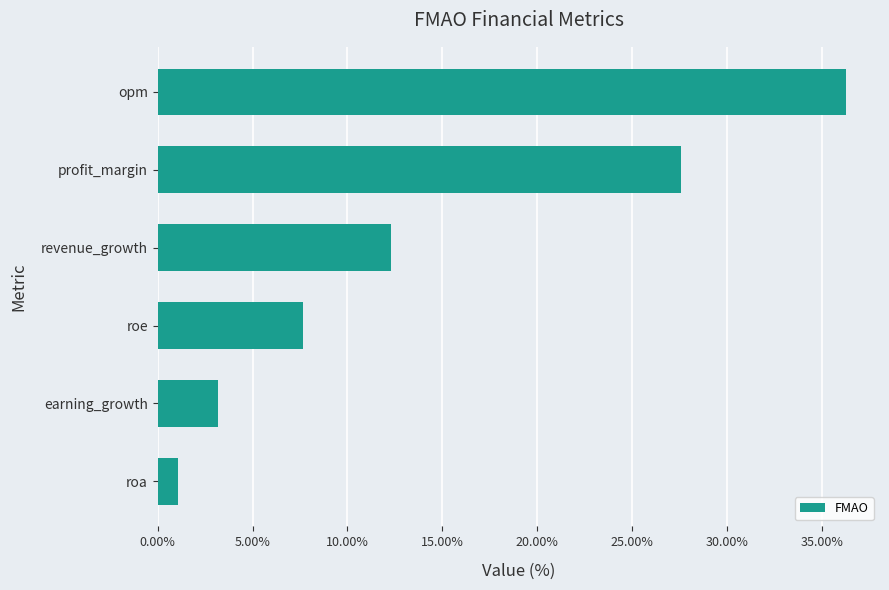

Reading top to bottom, transcribe all the data shown in this chart.

36.2	27.6	12.3	7.7	3.2	1.1